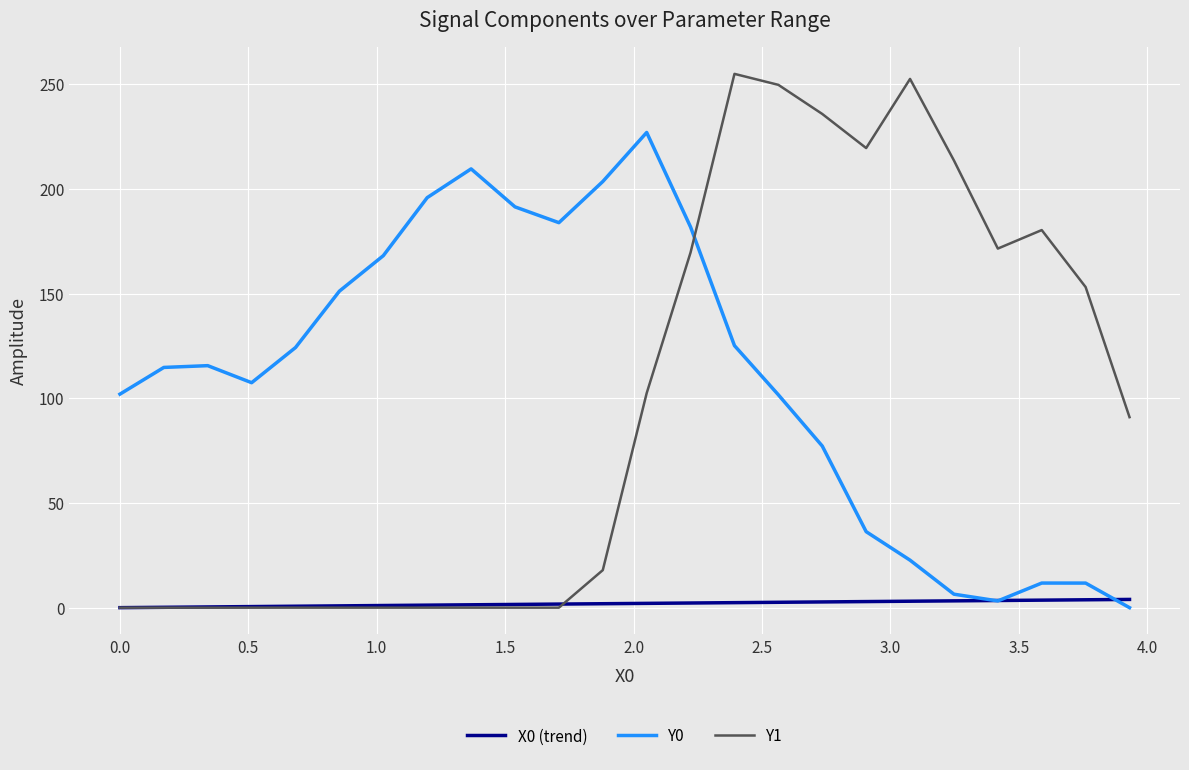

Which series has the largest range (max minus min)?

Y1